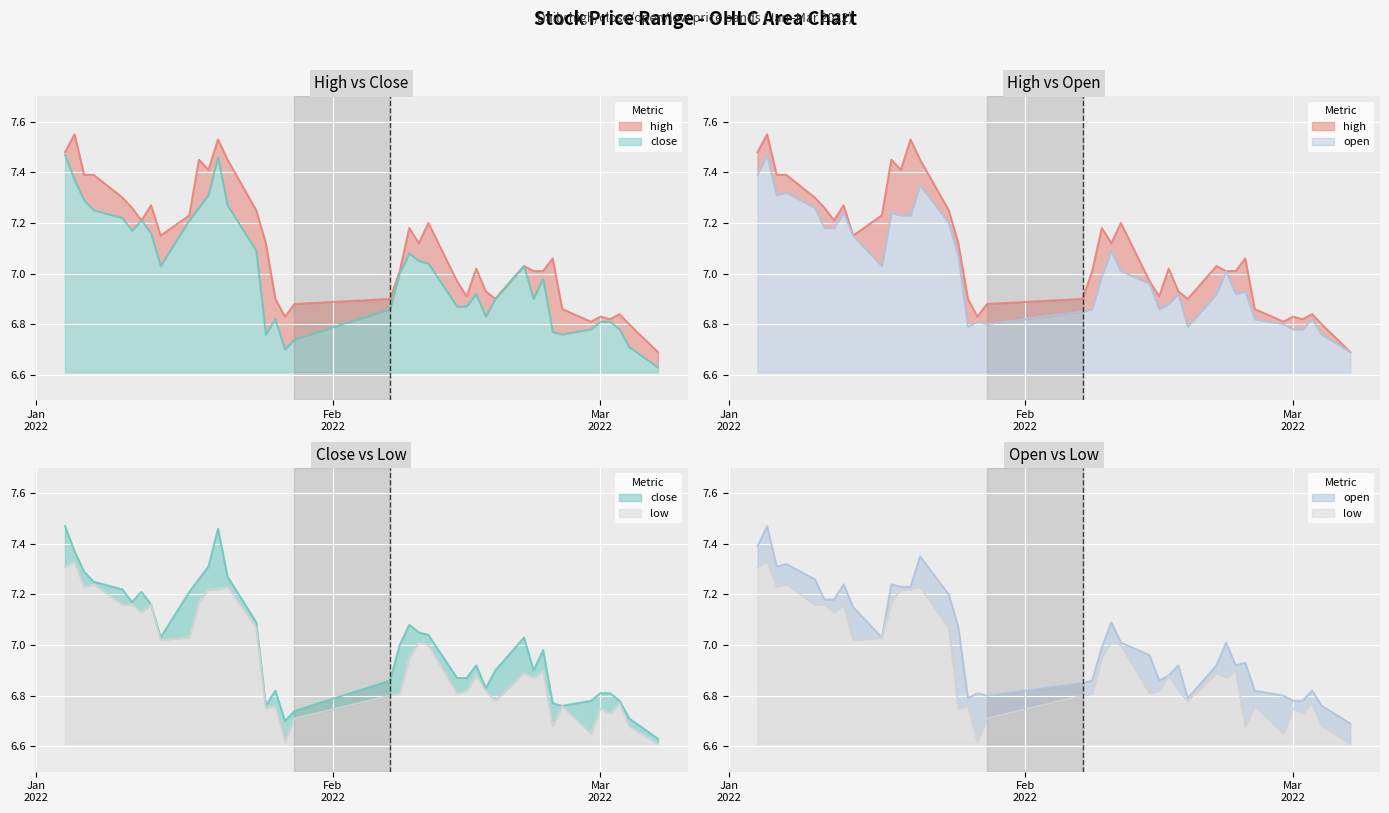

What are all the series names shown in the legend?

high, close, open, low